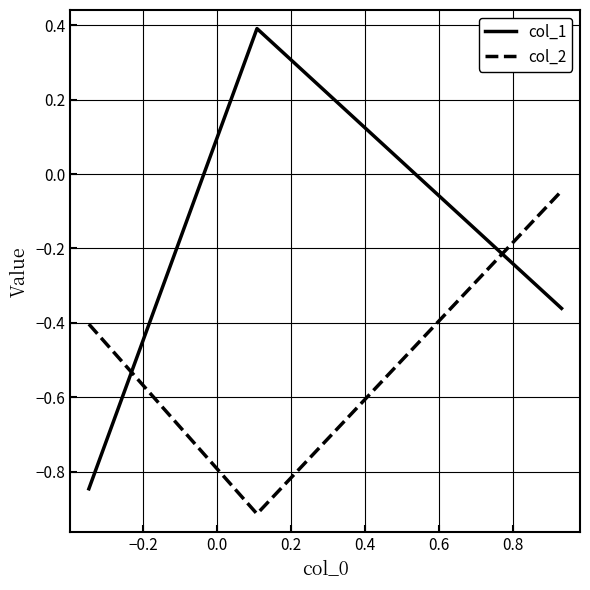

What is the smallest value displayed?

-0.9